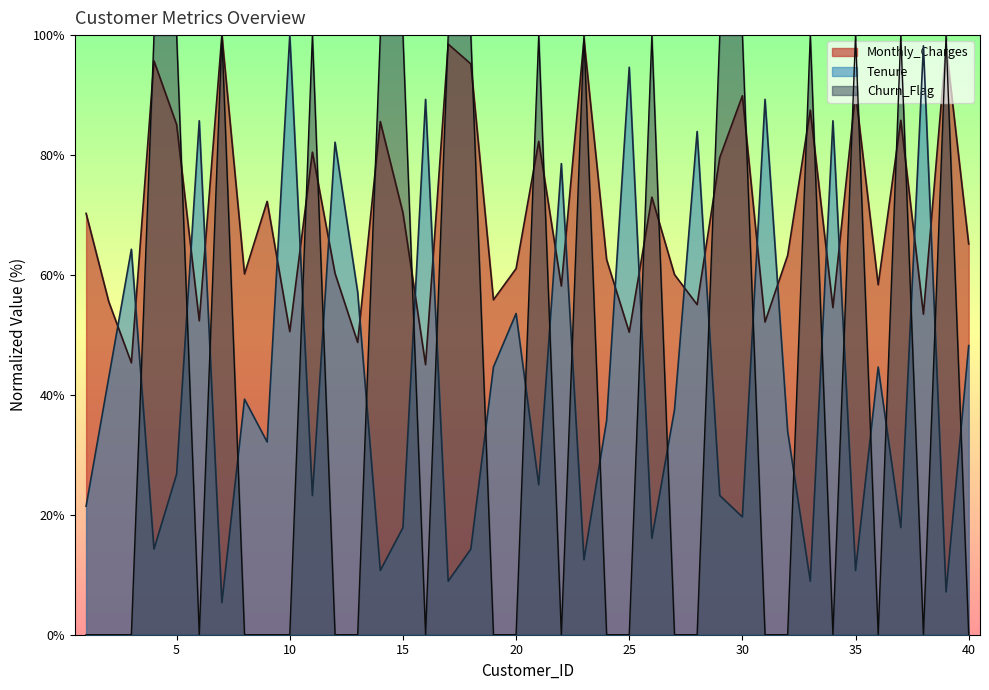

Between 16 and 12, which is larger?

12